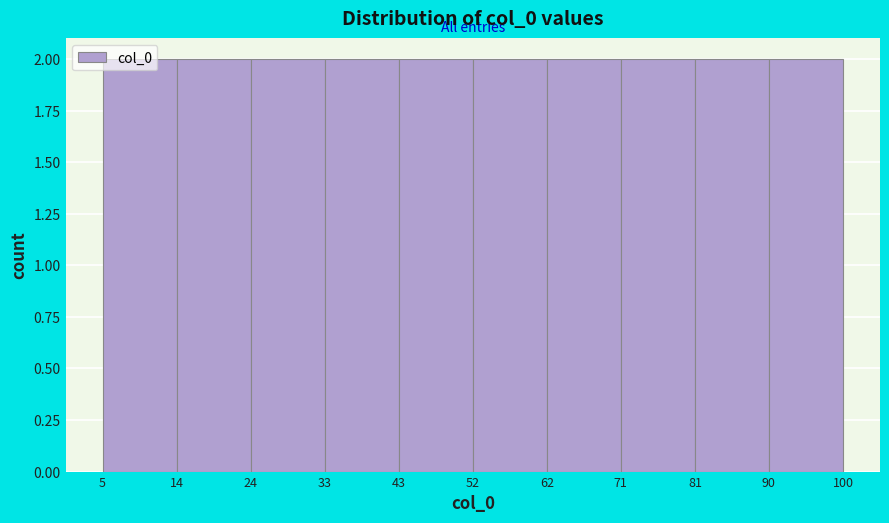

Reading left to right, list every bar in this chart as the range it spans on the x-axis followed by its height. The values are not printed on the chart, so give them approximately, as read against the axis.

5 to 14: 2
14 to 24: 2
24 to 33: 2
33 to 43: 2
43 to 52: 2
52 to 62: 2
62 to 71: 2
71 to 81: 2
81 to 90: 2
90 to 100: 2